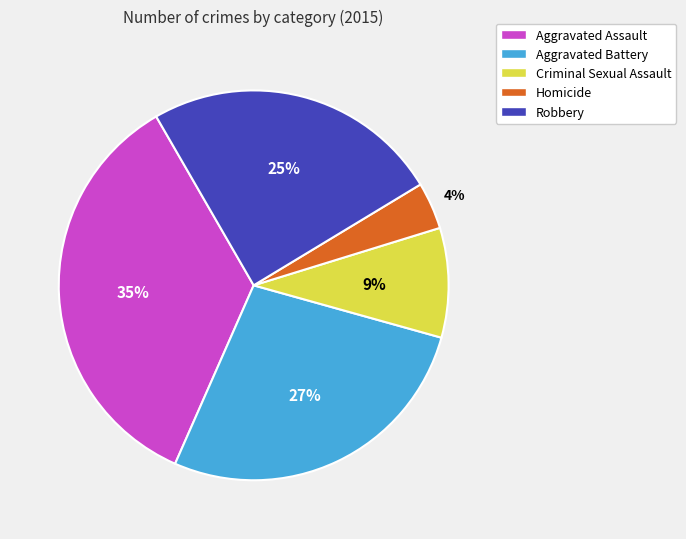

Is there any slice that represents more than half of the pie?

No